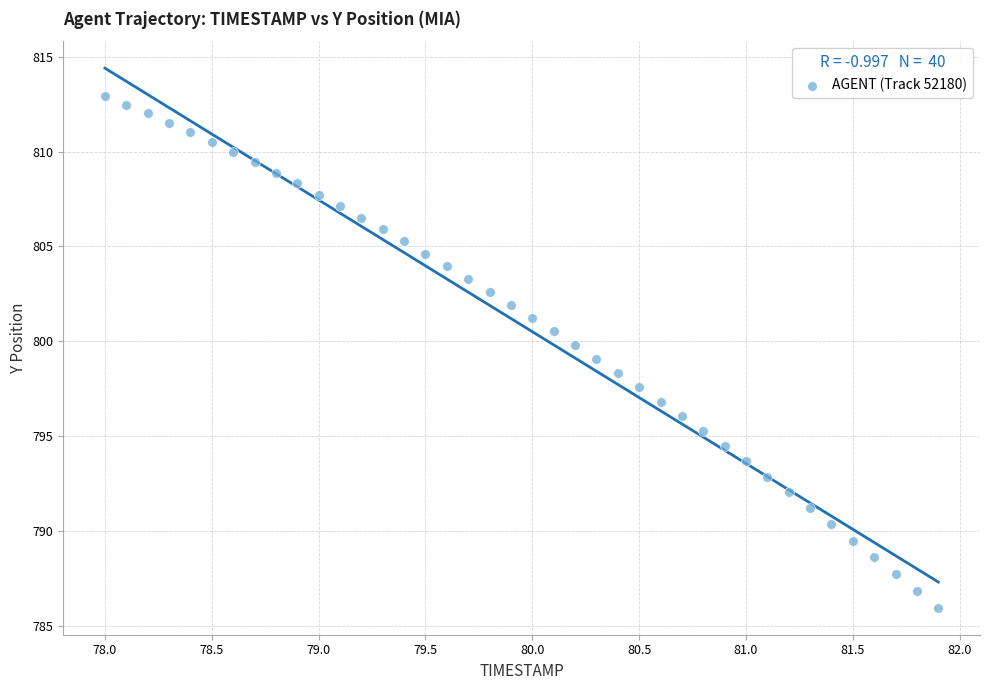

What is the range of X values (max minus min)?

3.9